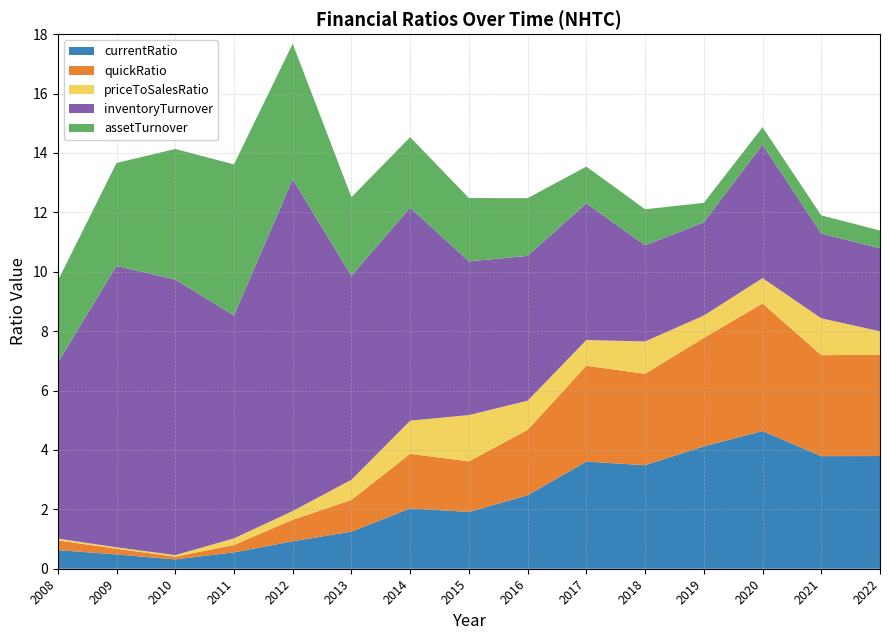

Reading left to right, list all the values displayed in this chart.

currentRatio: 0.6	0.5	0.3	0.6	0.9	1.2	2.0	1.9	2.5	3.6	3.5	4.1	4.6	3.8	3.8
quickRatio: 0.3	0.2	0.1	0.2	0.7	1.1	1.8	1.7	2.2	3.2	3.1	3.7	4.3	3.4	3.4
priceToSalesRatio: 0.1	0.0	0.1	0.2	0.3	0.7	1.1	1.6	1.0	0.9	1.1	0.8	0.9	1.2	0.8
inventoryTurnover: 5.9	9.5	9.3	7.5	11.2	6.9	7.2	5.2	4.9	4.6	3.2	3.1	4.5	2.9	2.8
assetTurnover: 2.8	3.5	4.4	5.1	4.6	2.6	2.4	2.1	1.9	1.2	1.2	0.7	0.6	0.6	0.6